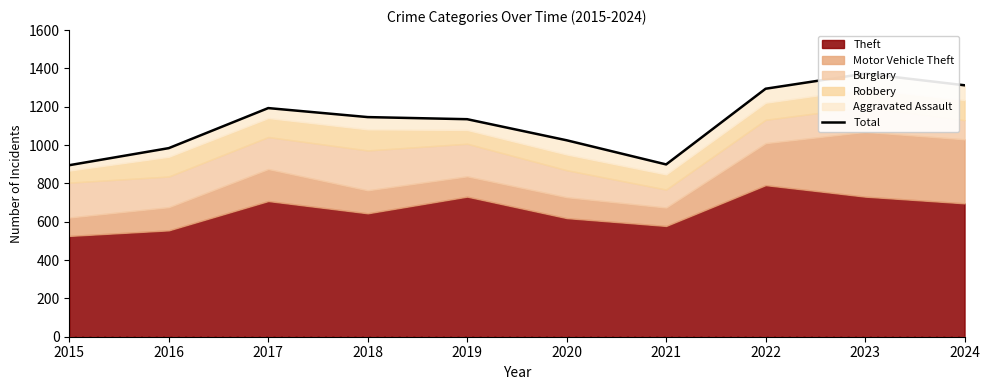

How many interior local valleys (lower than both neighbors) does the data have?

1